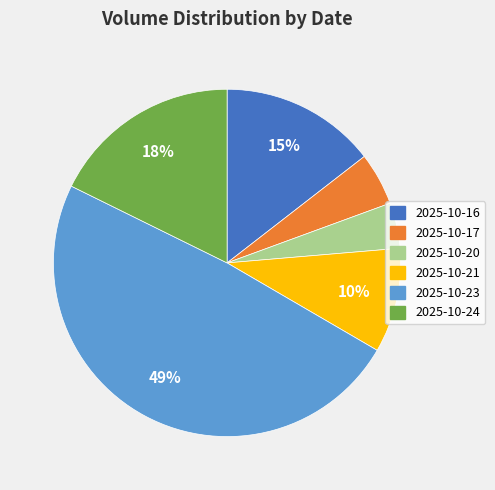

Does 2025-10-23 account for over 50% of the chart?

No